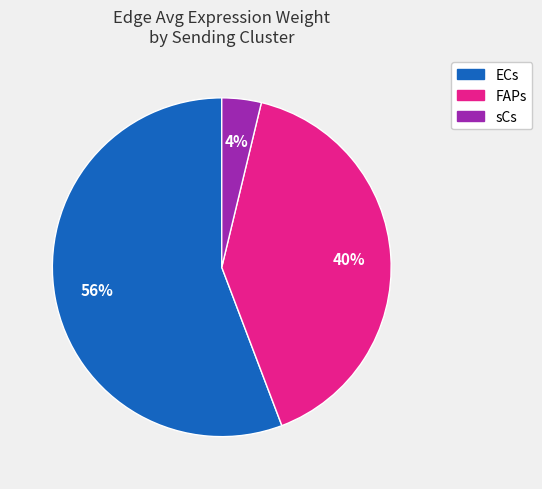

Is there a majority slice in this chart?

Yes